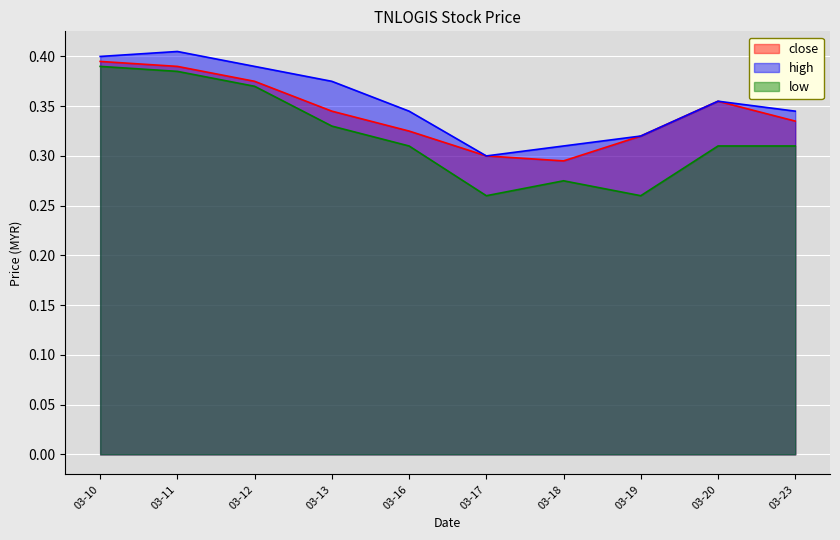

List the labels in order of close value, smallest first.

03-18, 03-17, 03-19, 03-16, 03-23, 03-13, 03-20, 03-12, 03-11, 03-10